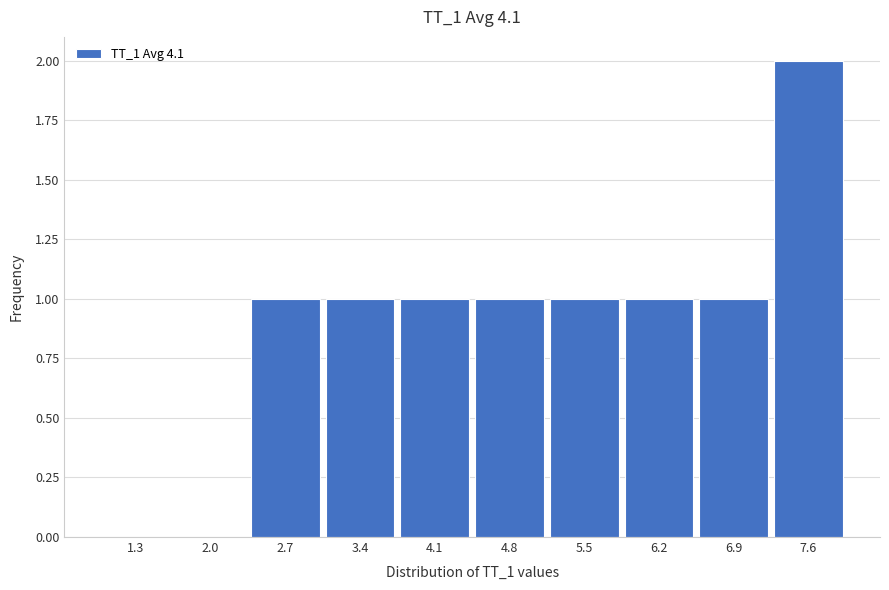

Reading left to right, list all the values displayed in this chart.

1.3=0	2.0=0	2.7=1	3.4=1	4.1=1	4.8=1	5.5=1	6.2=1	6.9=1	7.6=2